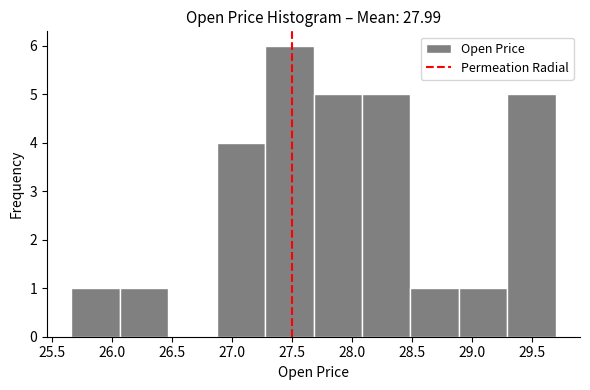

How tall is the bar that spans 26.05 to 26.45 on the x-axis? Neither the bar edges nor the heights are printed on the chart, so give them approximately, as read against the axes.

1